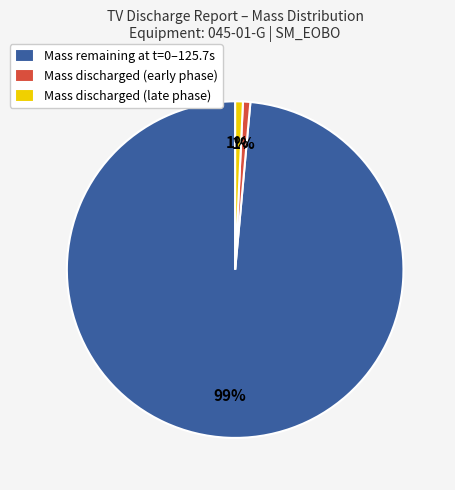

To the nearest percent, what portion does Mass discharged (early phase) represent?

1%